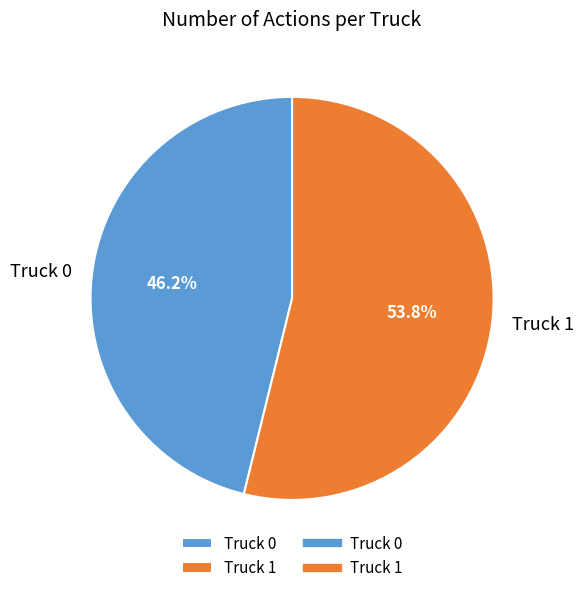

What percentage is the Truck 0 slice, to the nearest percent?

46%